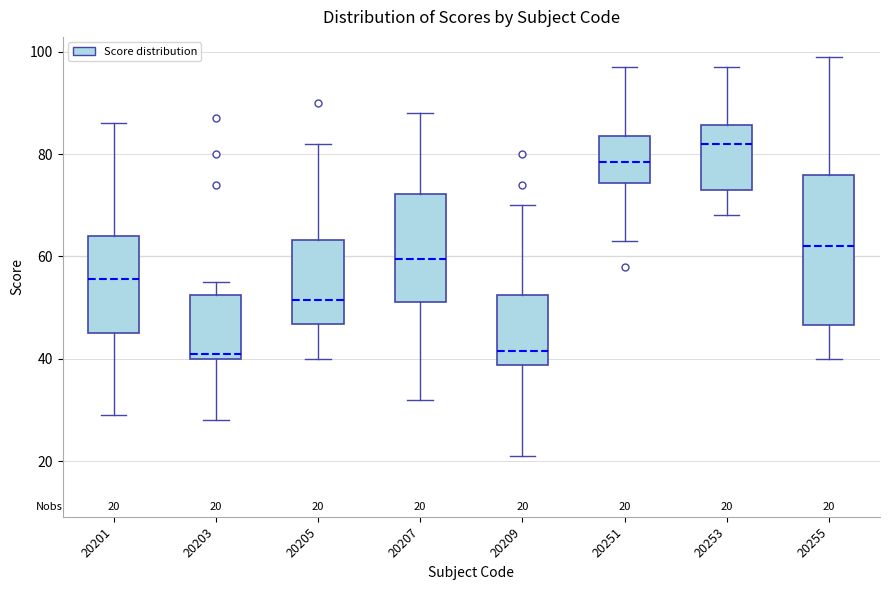

Which box's median line is the highest?

20253